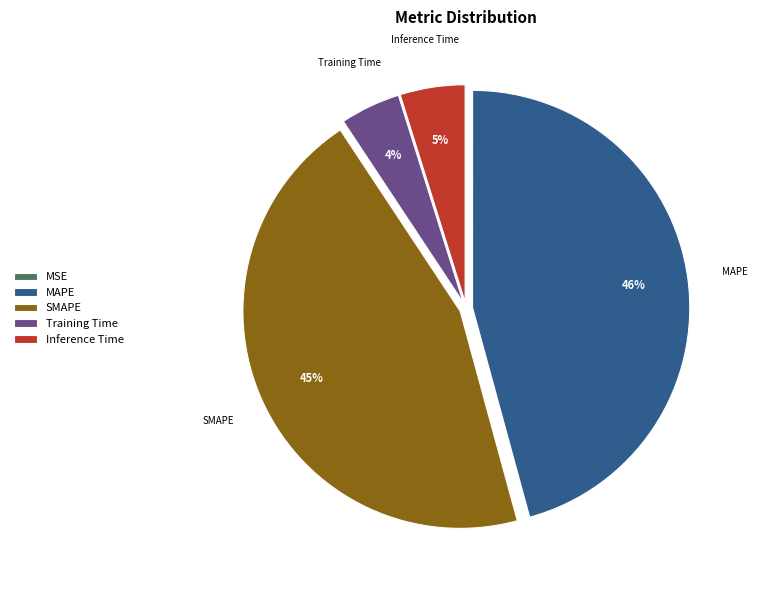

Between MAPE and Inference Time, which is larger?

MAPE